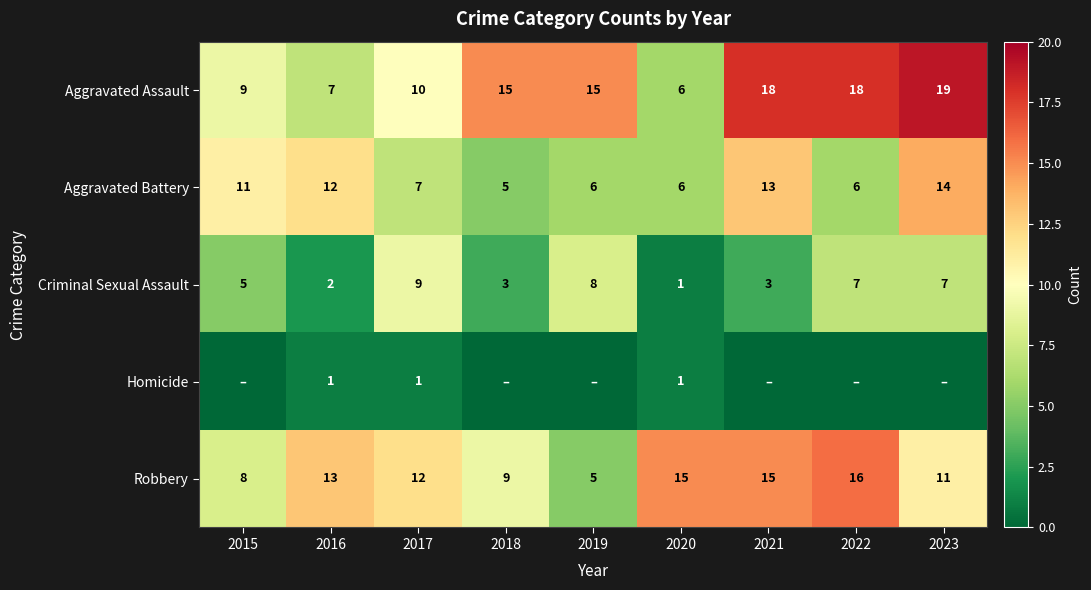

At how many categories does at least one series exceed 10?

9